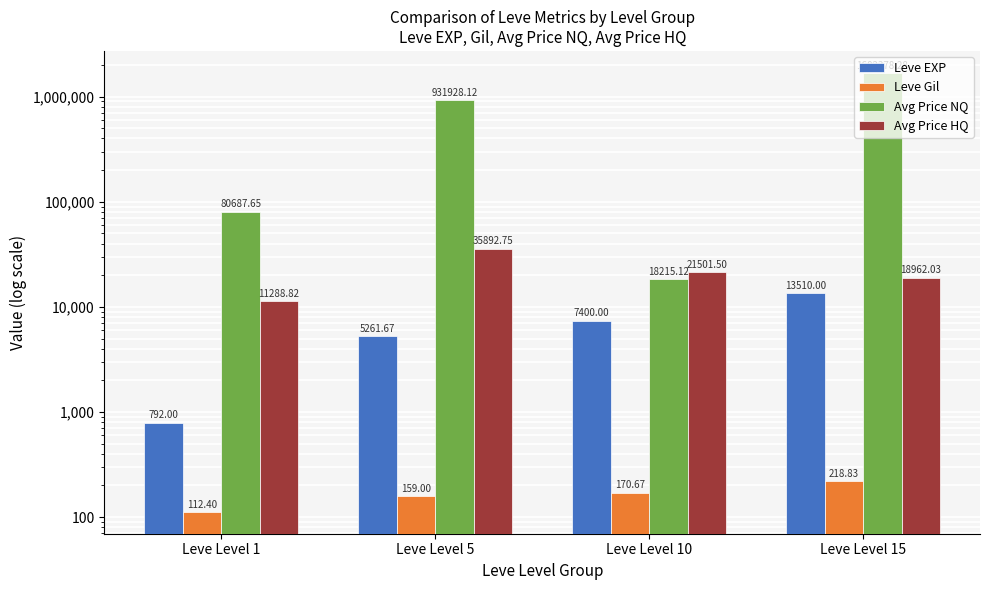

What is the average value of the Leve EXP series?

6740.9